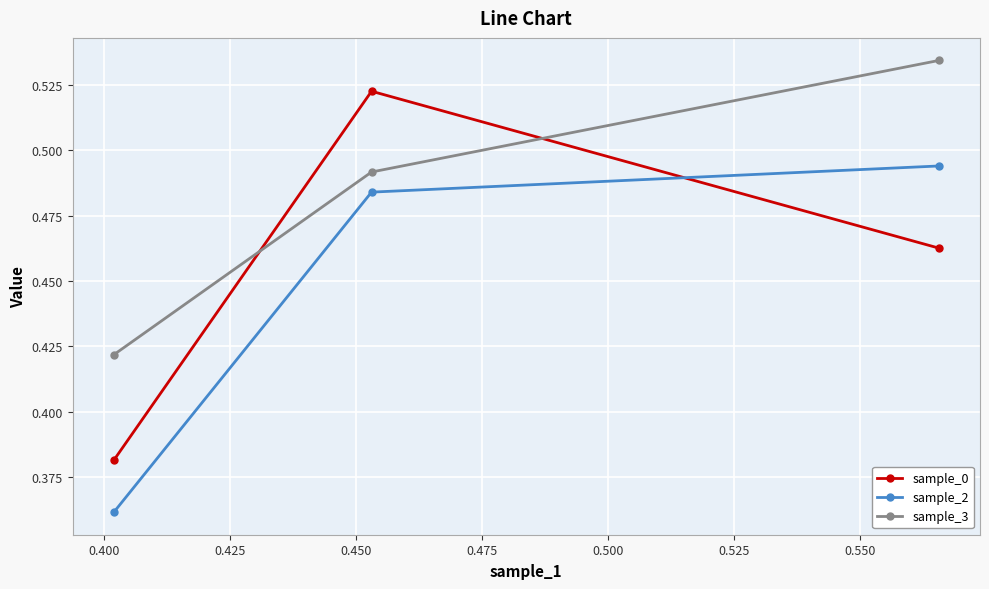

What is the sum of all sample_0 values?

1.4